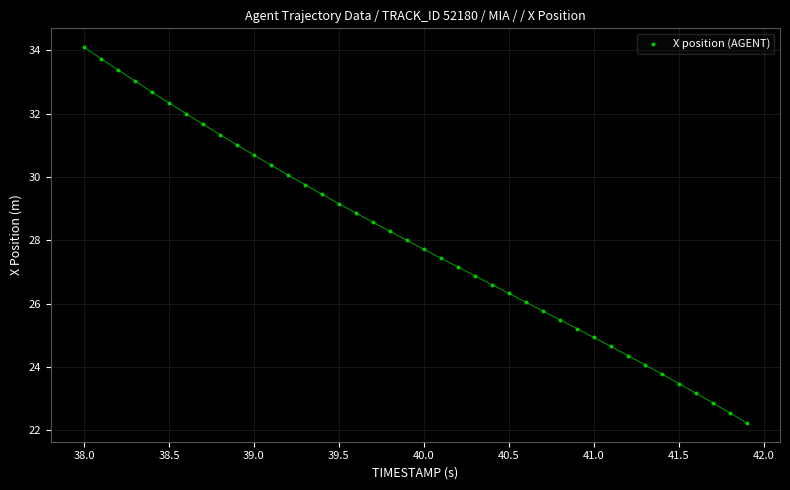

What is the range of Y values (max minus min)?

11.9